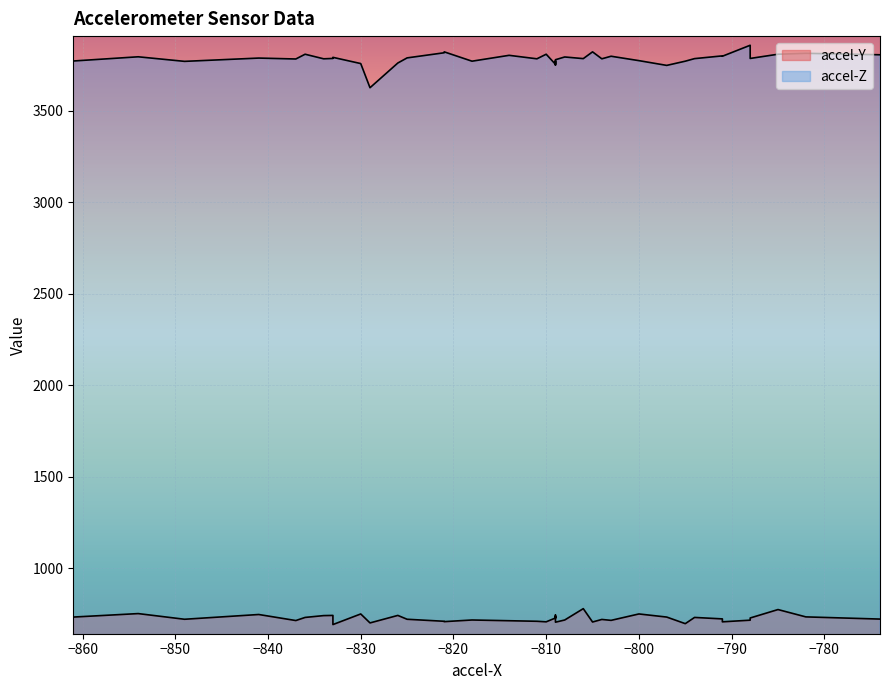

What are all the series names shown in the legend?

accel-Y, accel-Z